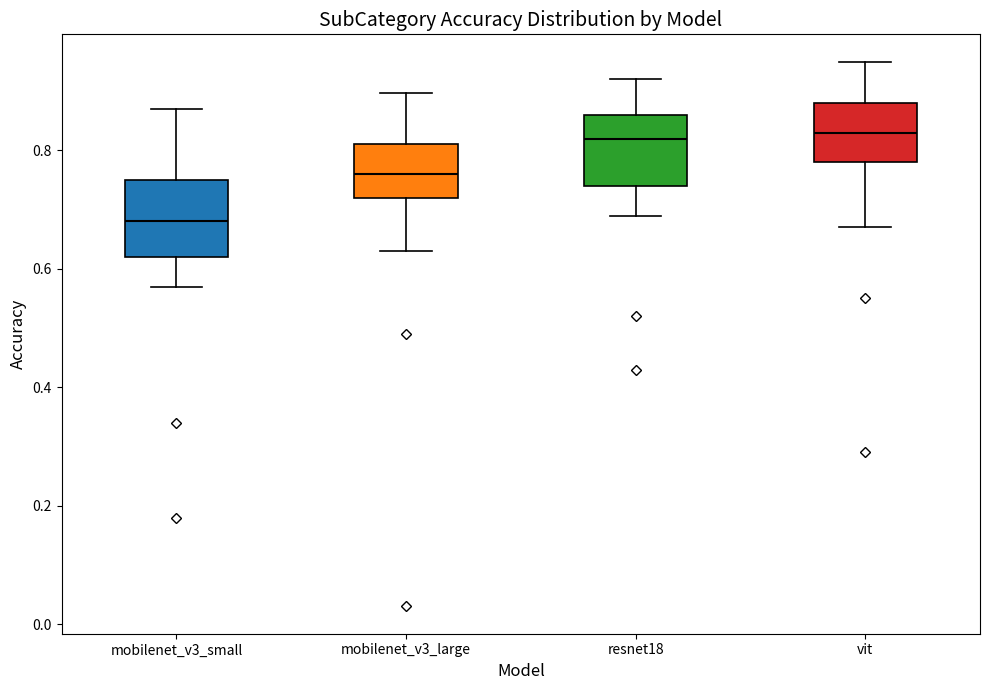

Reading left to right, read every box against the y-axis: the position of its median line, the range the box covers, and the ends of its whiskers. The values are not printed on the chart, so give them approximately, as read against the axis.

mobilenet_v3_small: median 0.68, box 0.62 to 0.76, whiskers 0.58 to 0.88
mobilenet_v3_large: median 0.76, box 0.72 to 0.82, whiskers 0.64 to 0.90
resnet18: median 0.82, box 0.74 to 0.86, whiskers 0.70 to 0.92
vit: median 0.84, box 0.78 to 0.88, whiskers 0.68 to 0.96